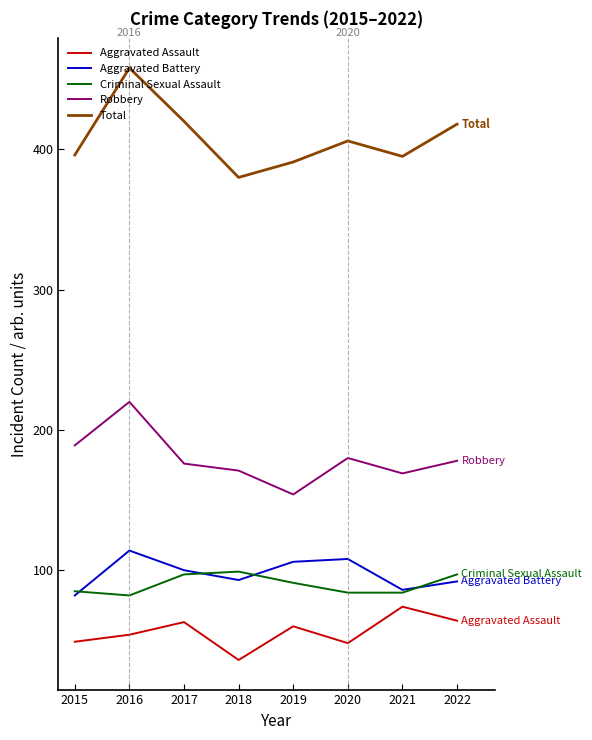

True or false: Total and Criminal Sexual Assault cross at least once.

False